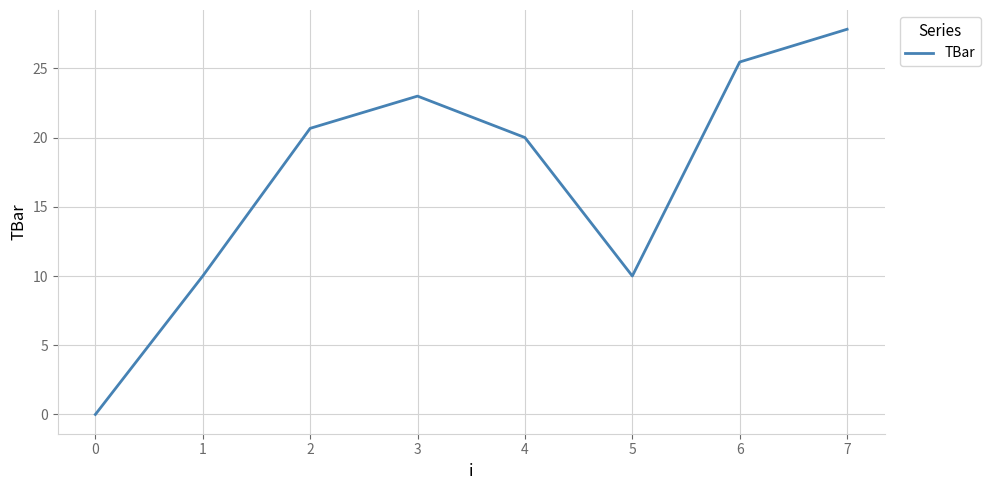

What is the approximate value at 2?

20.7